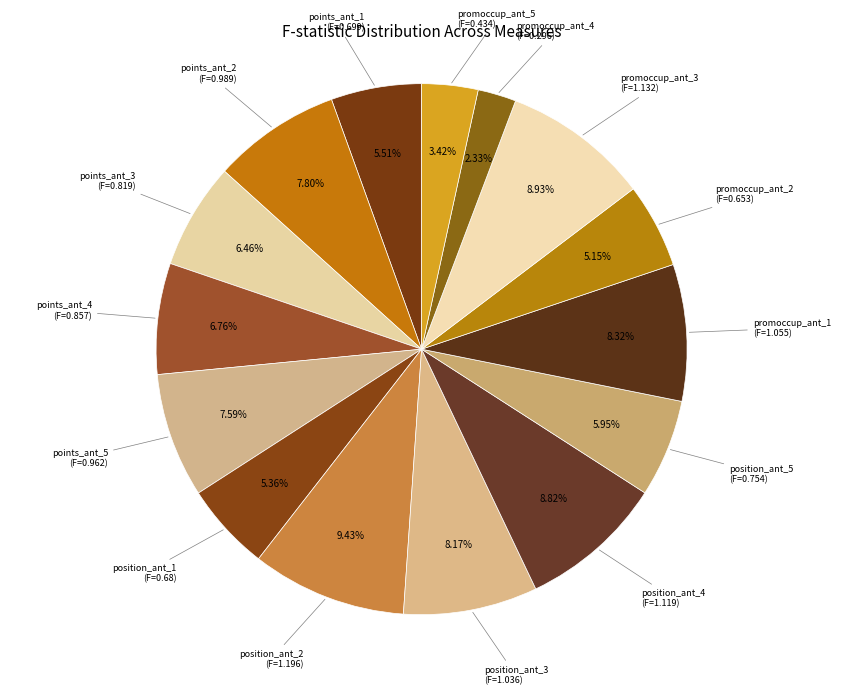

Which category has the smallest portion of the pie?

promoccup_ant_4